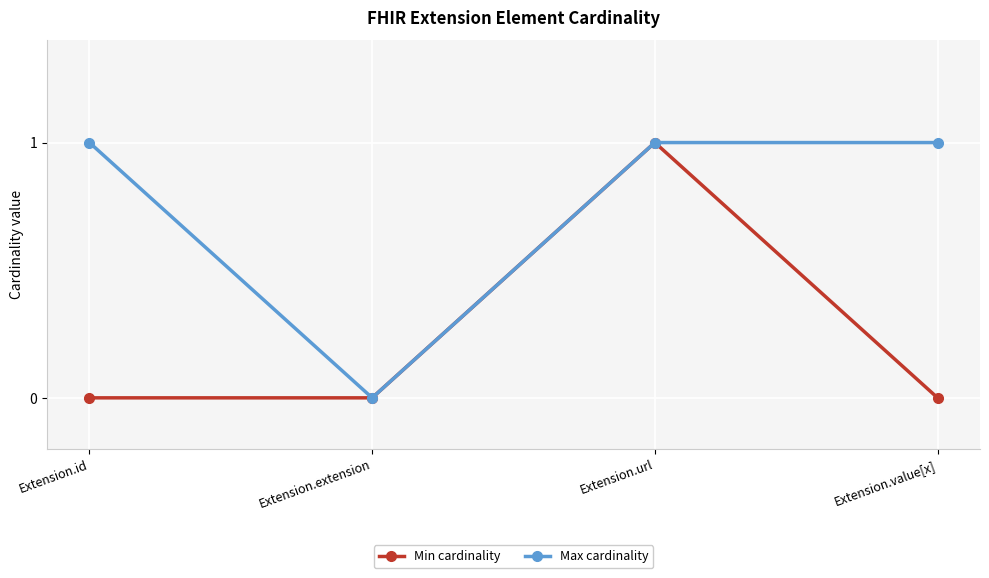

Reading left to right, list all the values displayed in this chart.

Min cardinality: Extension.id=0	Extension.extension=0	Extension.url=1	Extension.value[x]=0
Max cardinality: Extension.id=1	Extension.extension=0	Extension.url=1	Extension.value[x]=1